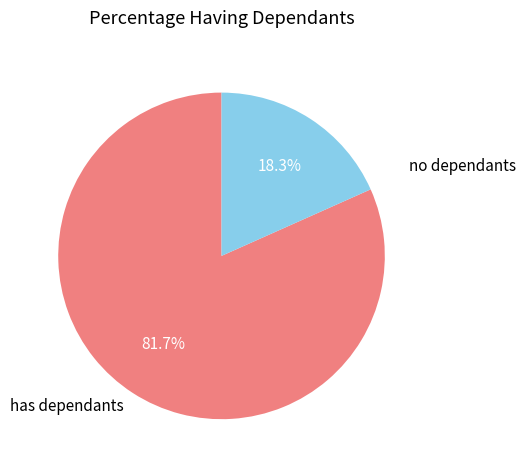

How much of the chart is everything except no dependants?

81.7%